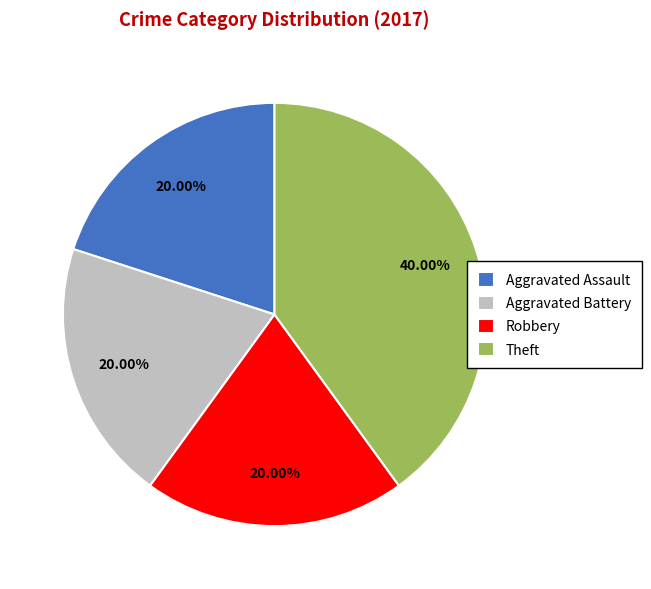

How much of the chart is everything except Robbery?

80.0%